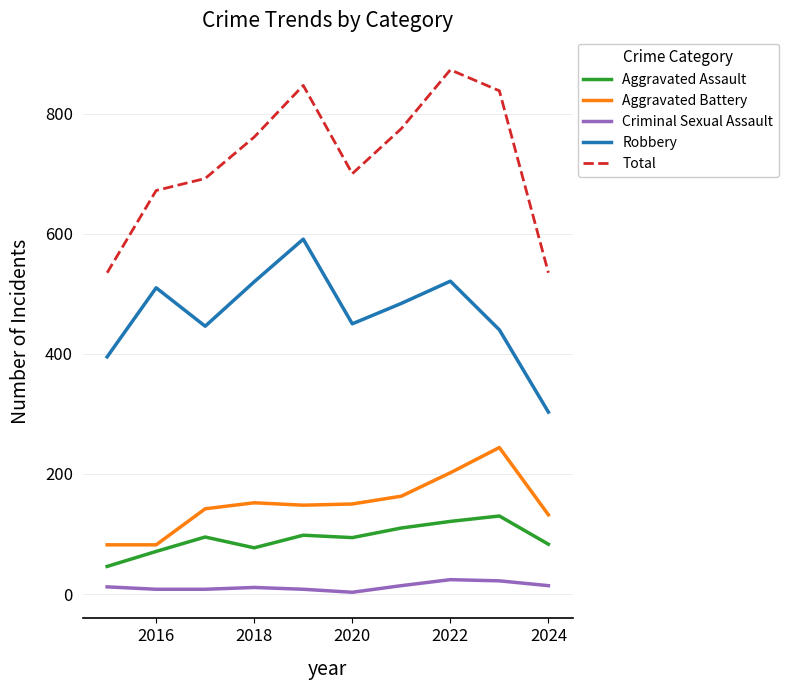

Which series has the largest total across all categories?

Total